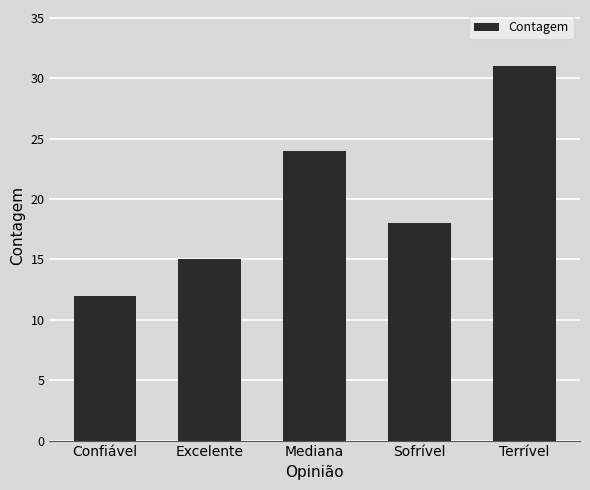

Where does the data first go above 18?

Mediana